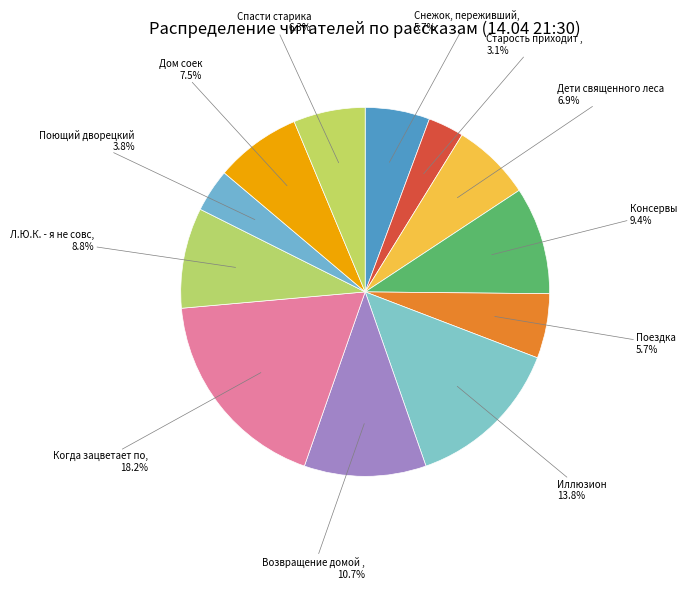

To the nearest percent, what is the average slice percentage?

8%